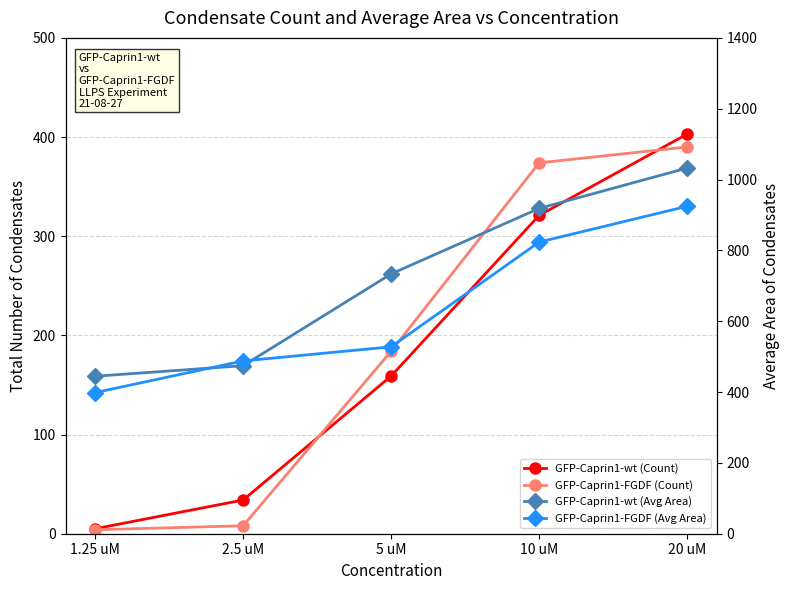

True or false: GFP-Caprin1-FGDF (Count) and GFP-Caprin1-wt (Avg Area) cross at least once.

False